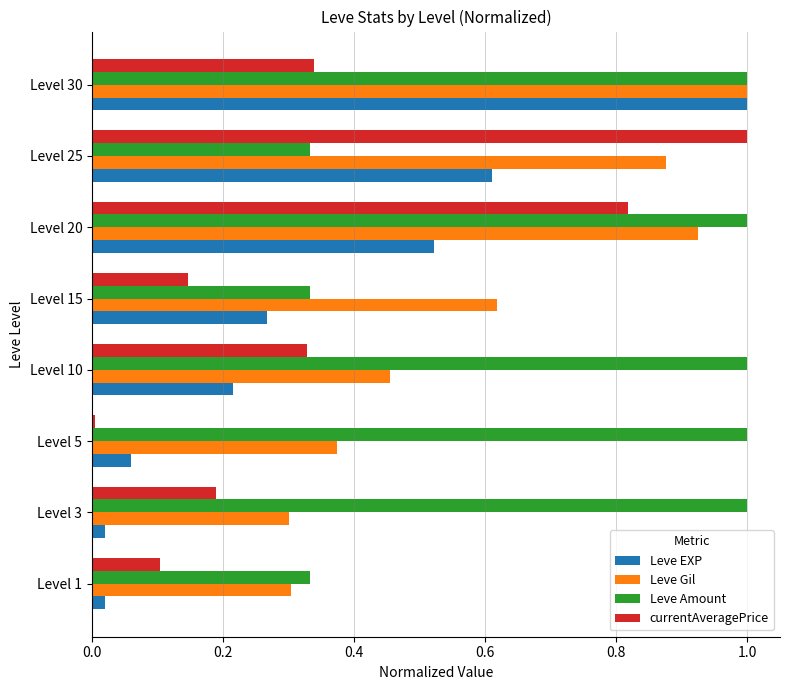

What is the difference between the maximum and minimum values in the Leve EXP series?

1.0